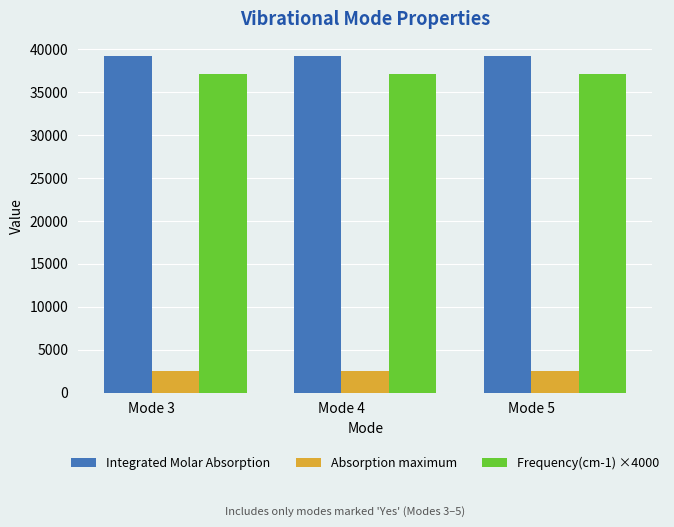

True or false: Integrated Molar Absorption has a value of 19186.6 at Mode 5.

False